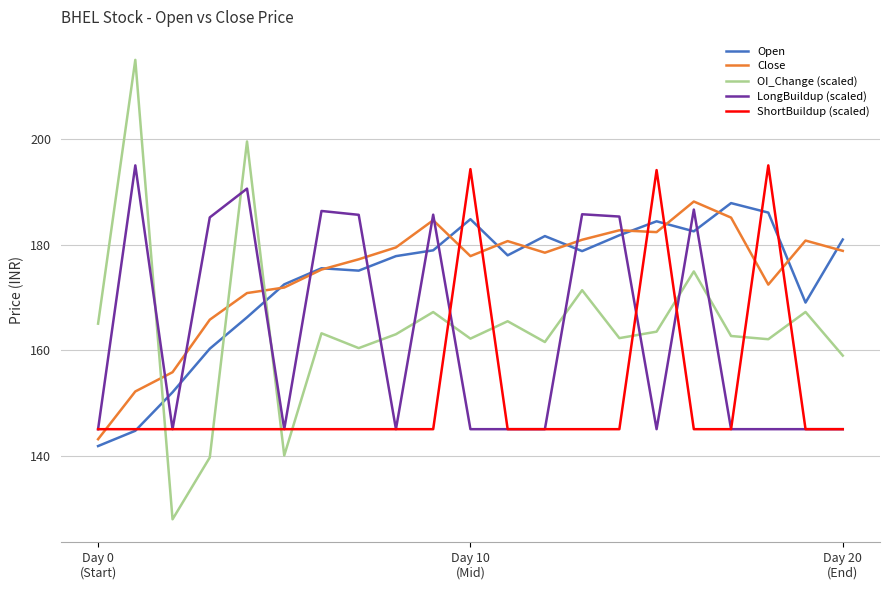

Which series ends up on top after the final intersection of Close and OI_Change (scaled)?

Close